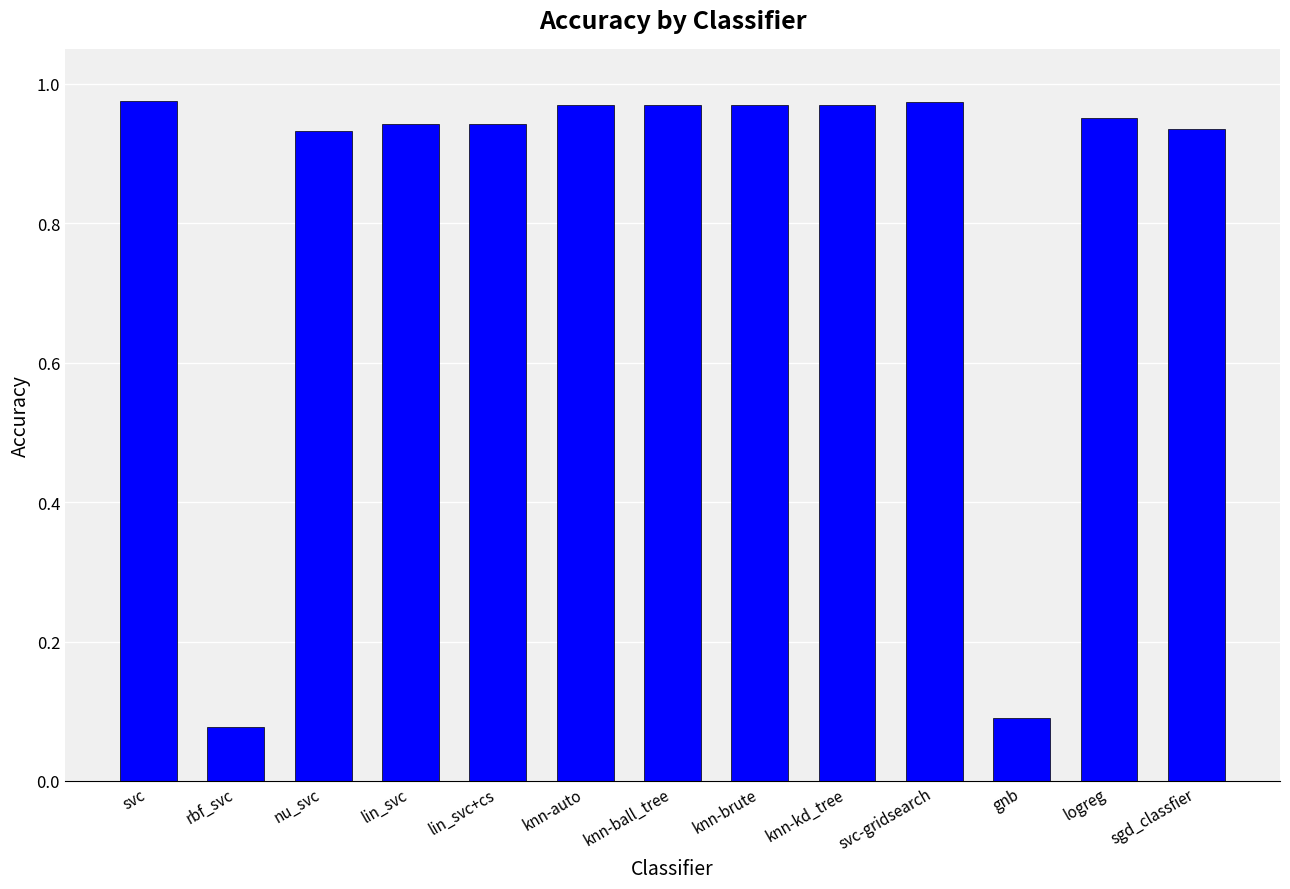

The value at rbf_svc is 0.0. True or false?

False